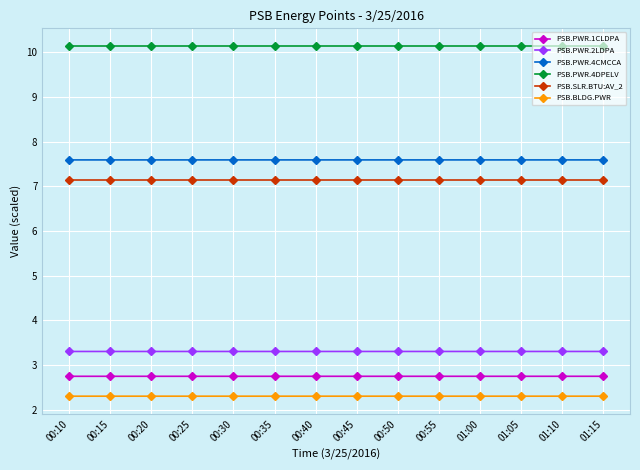

Reading left to right, transcribe all the data shown in this chart.

PSB.PWR.1CLDPA: 2.7	2.7	2.7	2.7	2.7	2.7	2.7	2.7	2.7	2.7	2.7	2.7	2.7	2.7
PSB.PWR.2LDPA: 3.3	3.3	3.3	3.3	3.3	3.3	3.3	3.3	3.3	3.3	3.3	3.3	3.3	3.3
PSB.PWR.4CMCCA: 7.6	7.6	7.6	7.6	7.6	7.6	7.6	7.6	7.6	7.6	7.6	7.6	7.6	7.6
PSB.PWR.4DPELV: 10.1	10.1	10.1	10.1	10.1	10.1	10.1	10.1	10.1	10.1	10.1	10.1	10.1	10.1
PSB.SLR.BTU:AV_2: 7.1	7.1	7.1	7.1	7.1	7.1	7.1	7.1	7.1	7.1	7.1	7.1	7.1	7.1
PSB.BLDG.PWR: 2.3	2.3	2.3	2.3	2.3	2.3	2.3	2.3	2.3	2.3	2.3	2.3	2.3	2.3